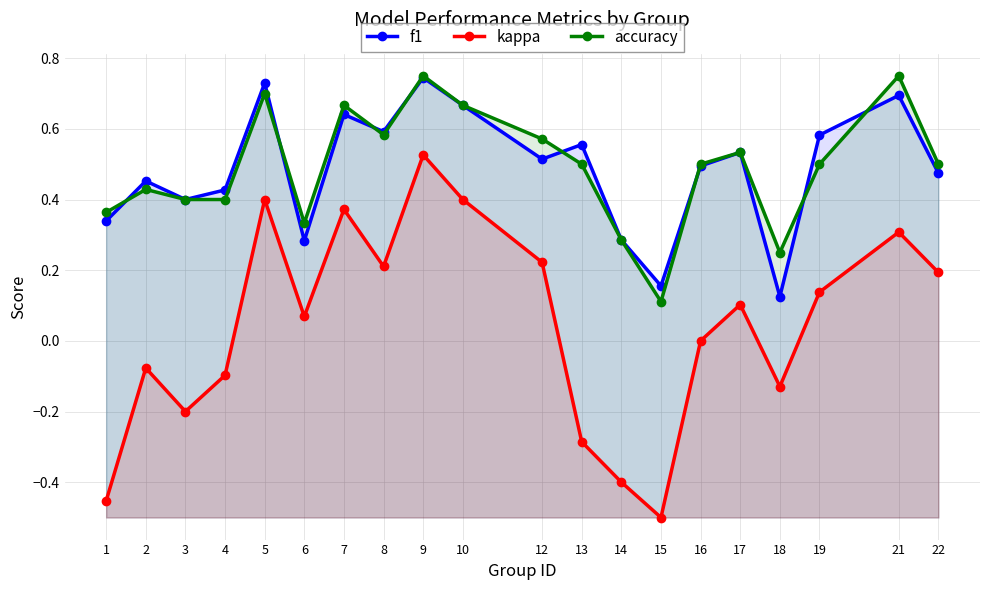

What is the value of the accuracy point at the 10th from the left?

0.7